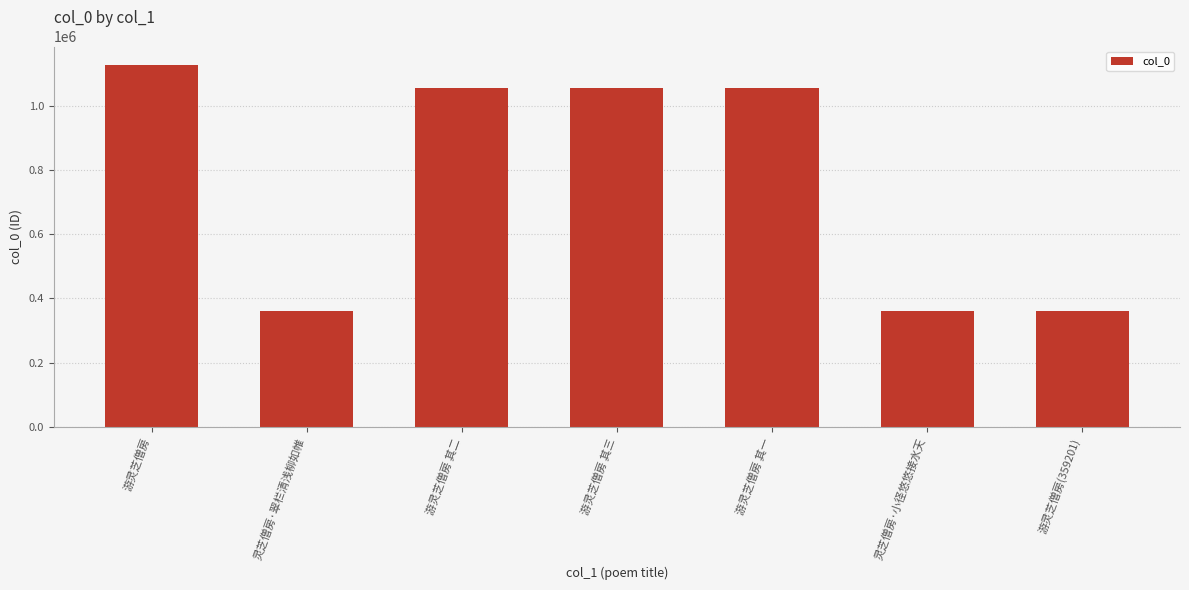

What is the difference between the maximum and minimum values?

768043